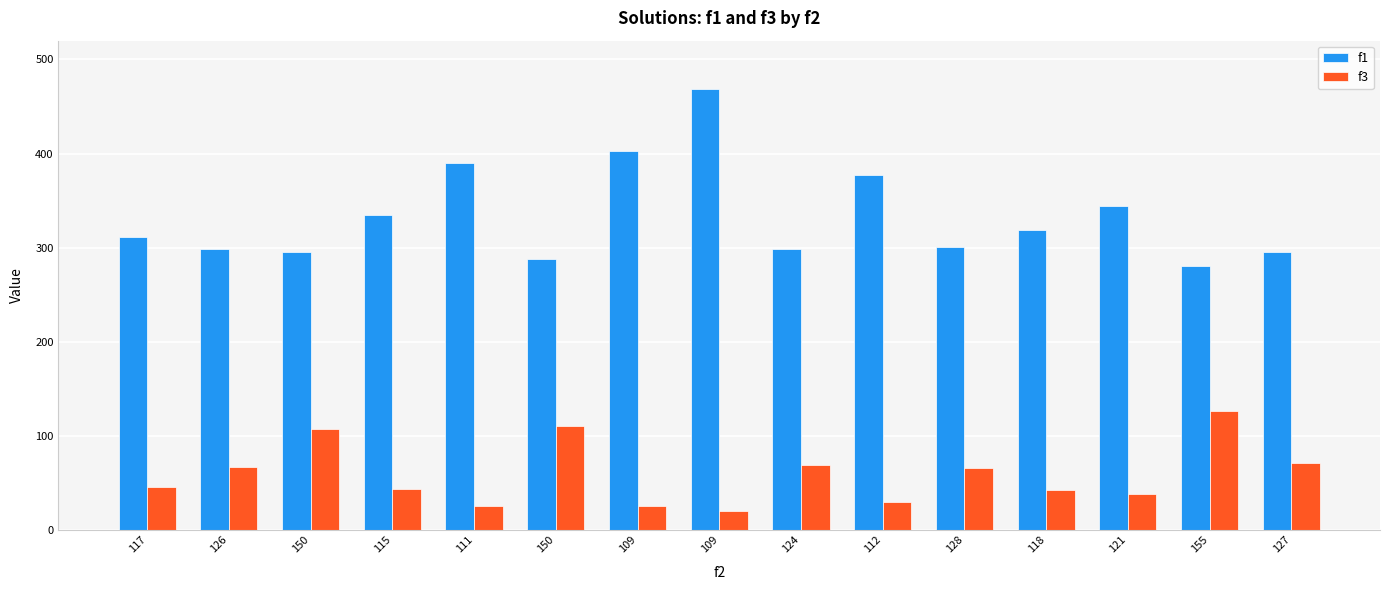

Which category has the highest value in the f1 series?

109